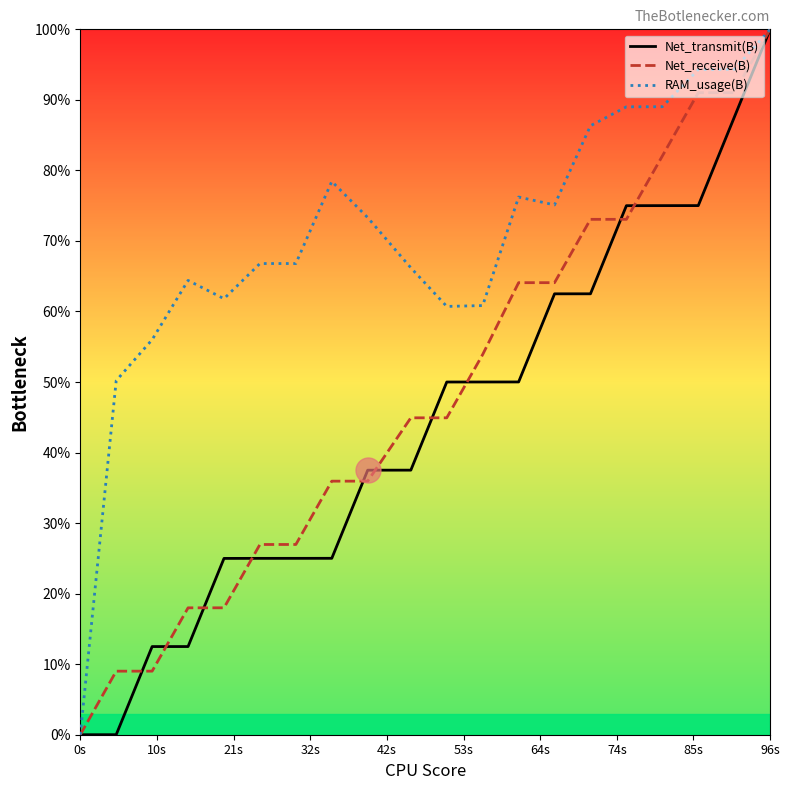

What is the average value of the Net_transmit(B) series?

44.4